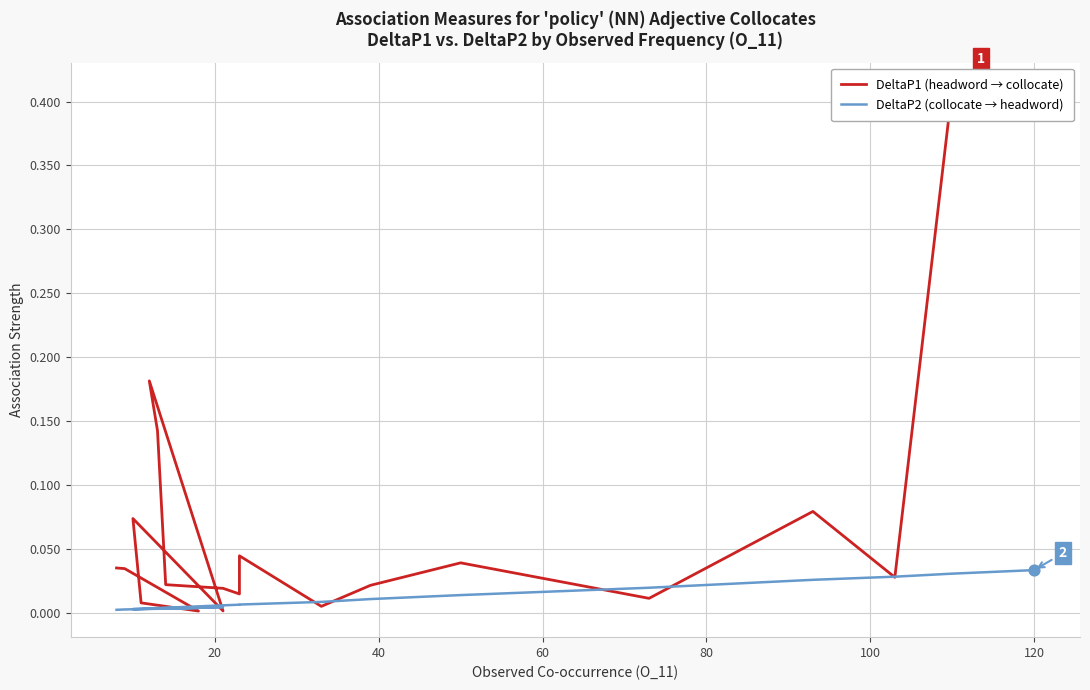

Which series has the largest total across all categories?

DeltaP1 (headword → collocate)